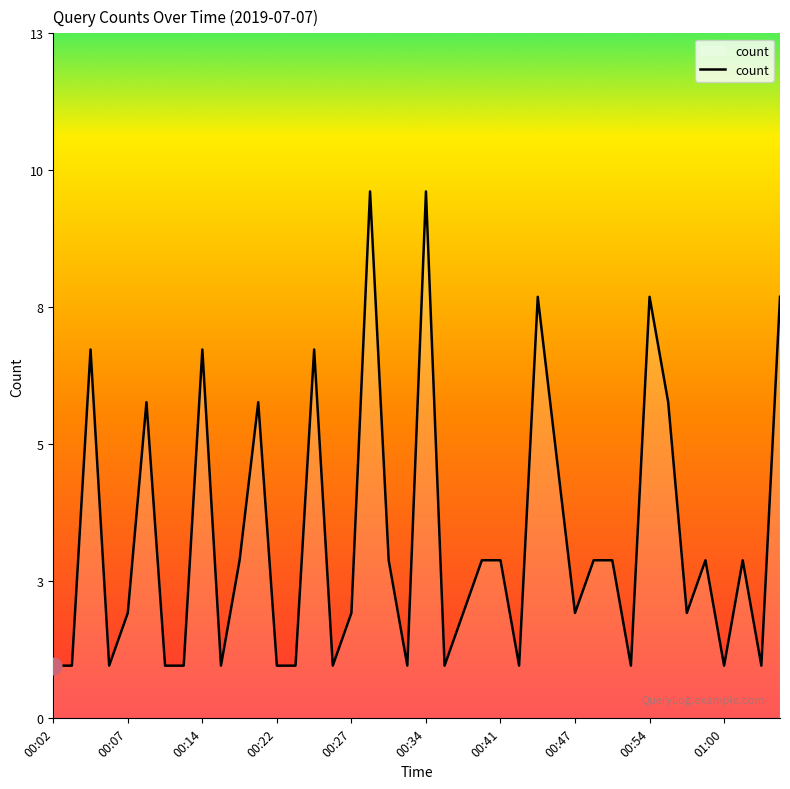

What value does the data have at 25?

1